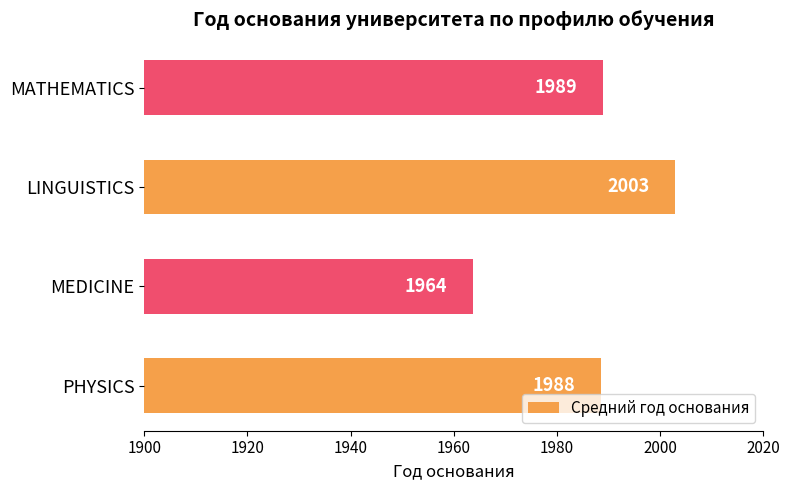

What is the average value?

1986.0